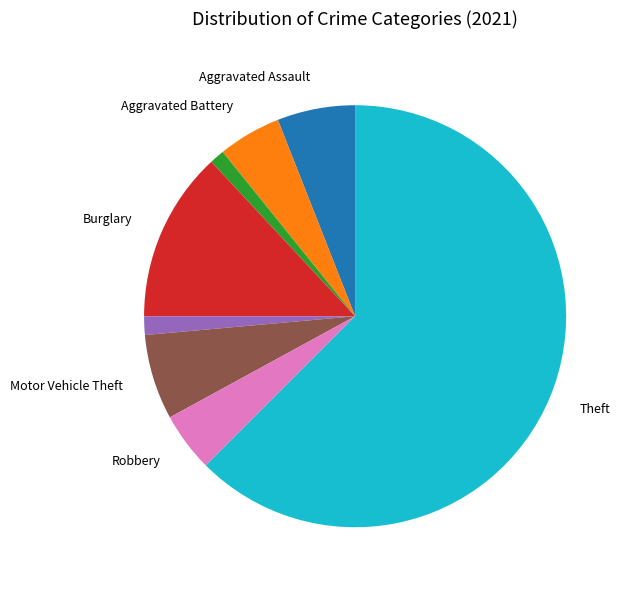

Does any single category account for the majority?

Yes